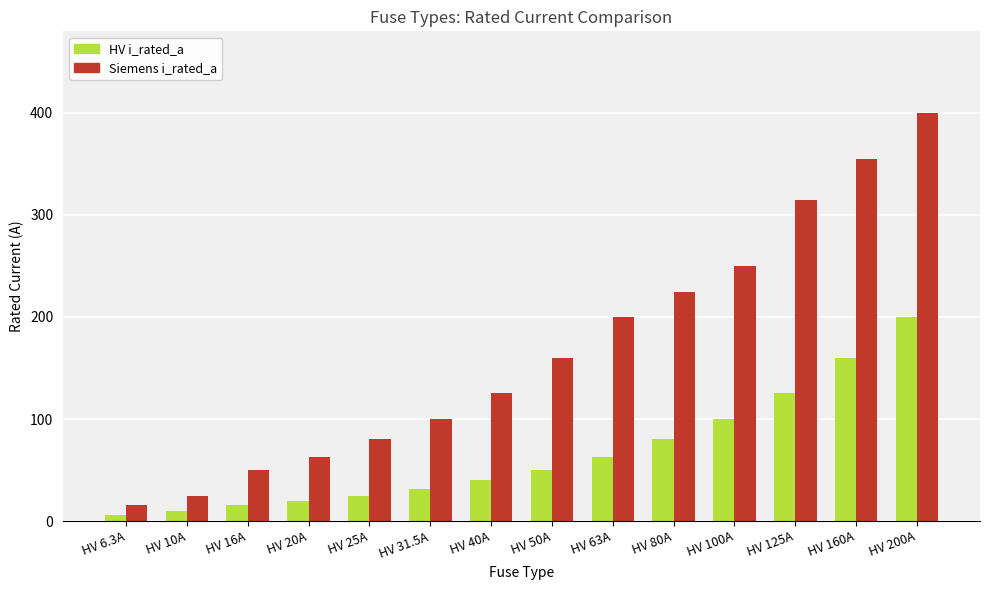

How many series are shown in this chart?

2